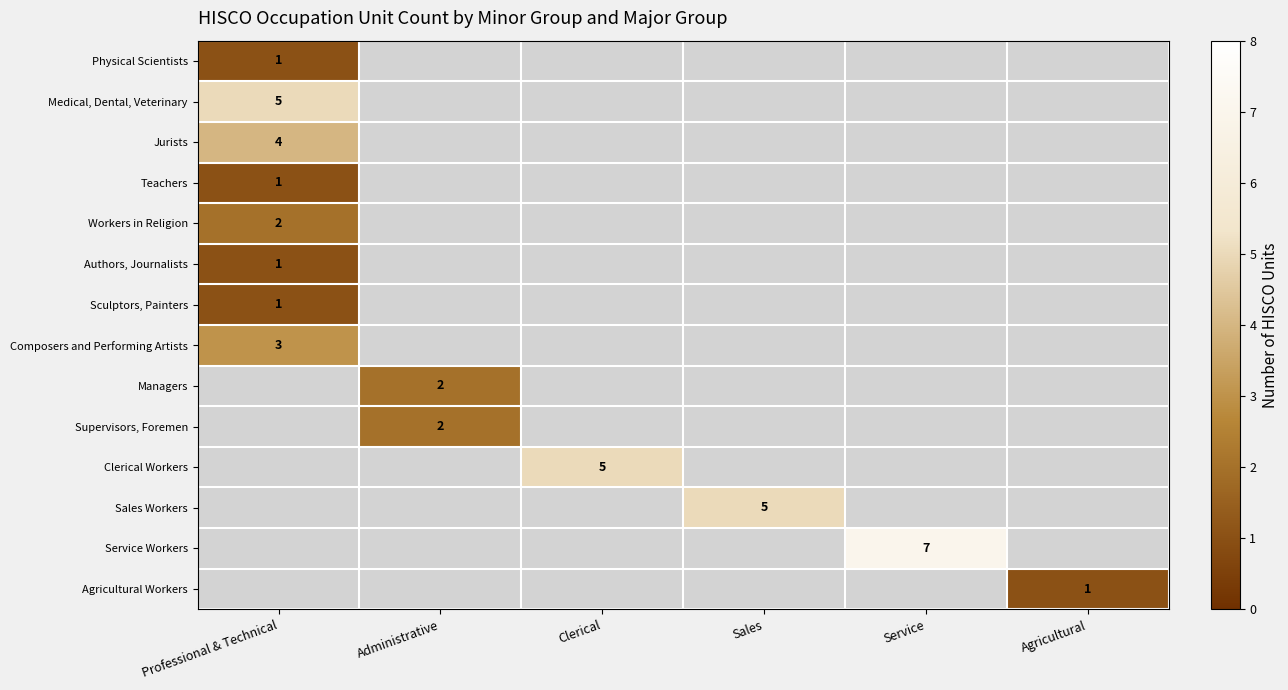

The Composers and Performing Artists series shows 2 at Professional & Technical. True or false?

False